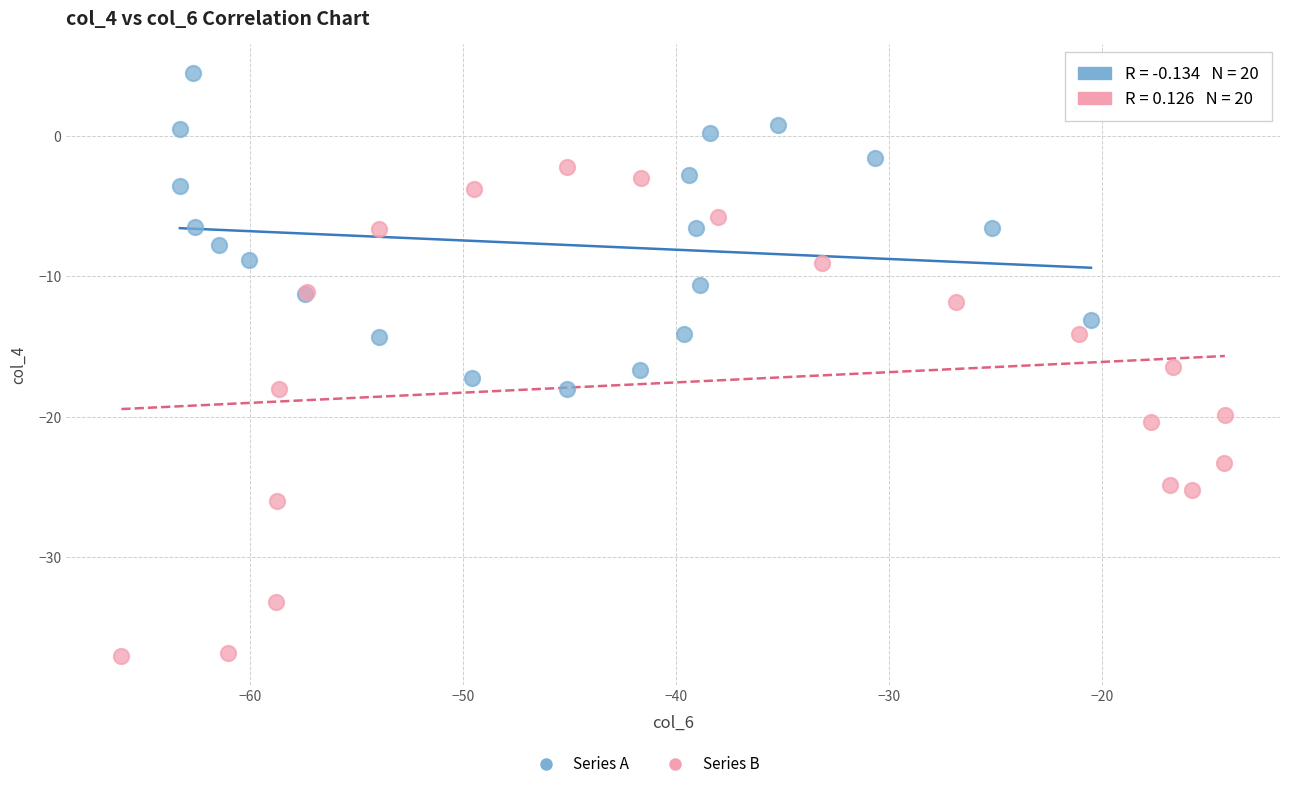

Which series reaches the minimum Y coordinate?

Series B